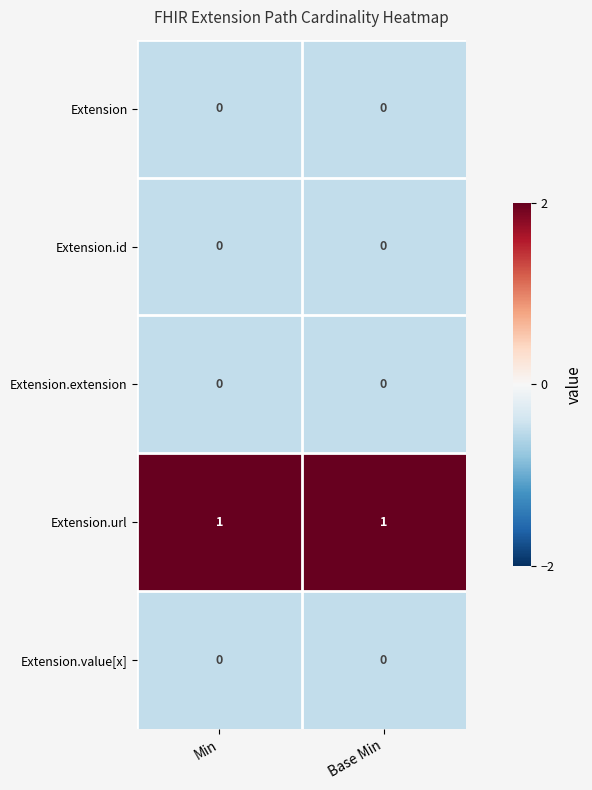

Which series has the largest total across all categories?

Extension.url